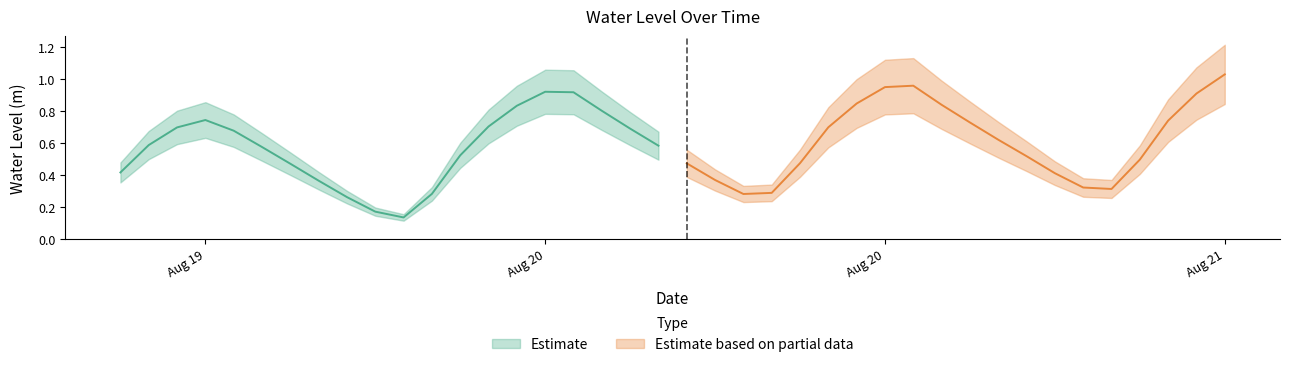

What is the difference between the values at 2024-08-21 08:00:00 and 2024-08-20 12:00:00?

0.2